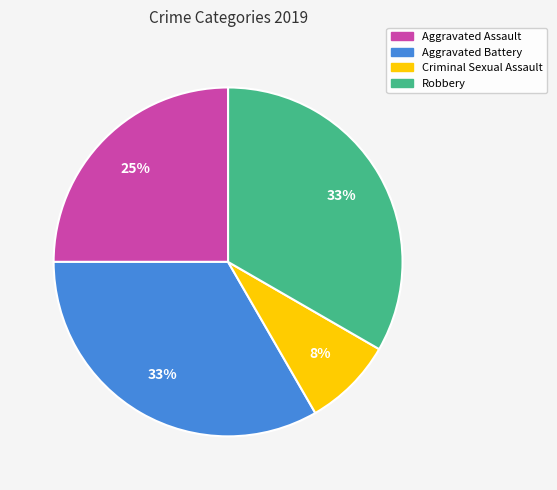

Is there any slice that represents more than half of the pie?

No